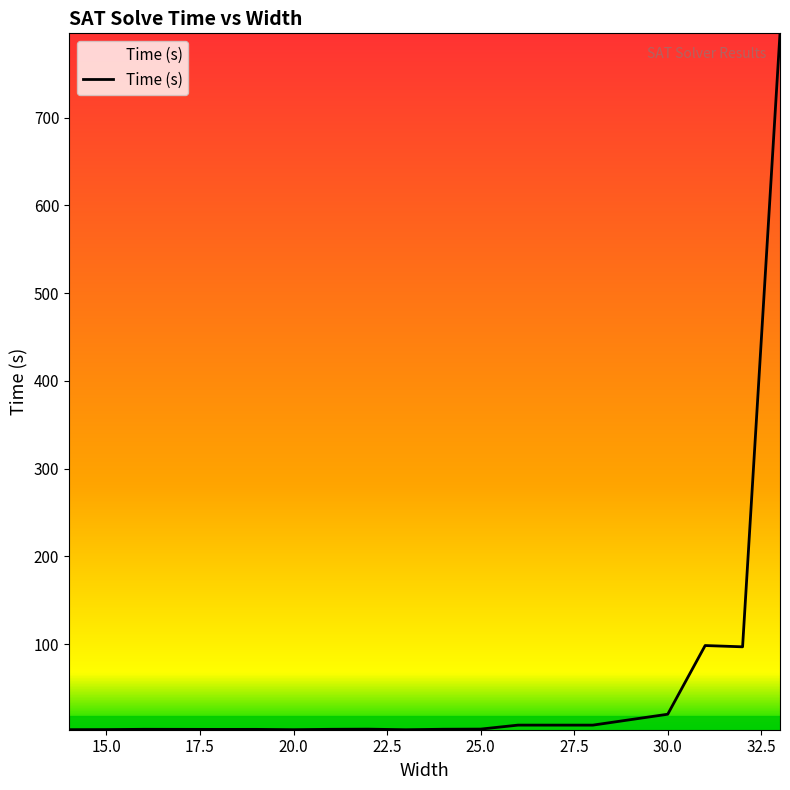

What is the difference between the maximum and minimum values?

793.5